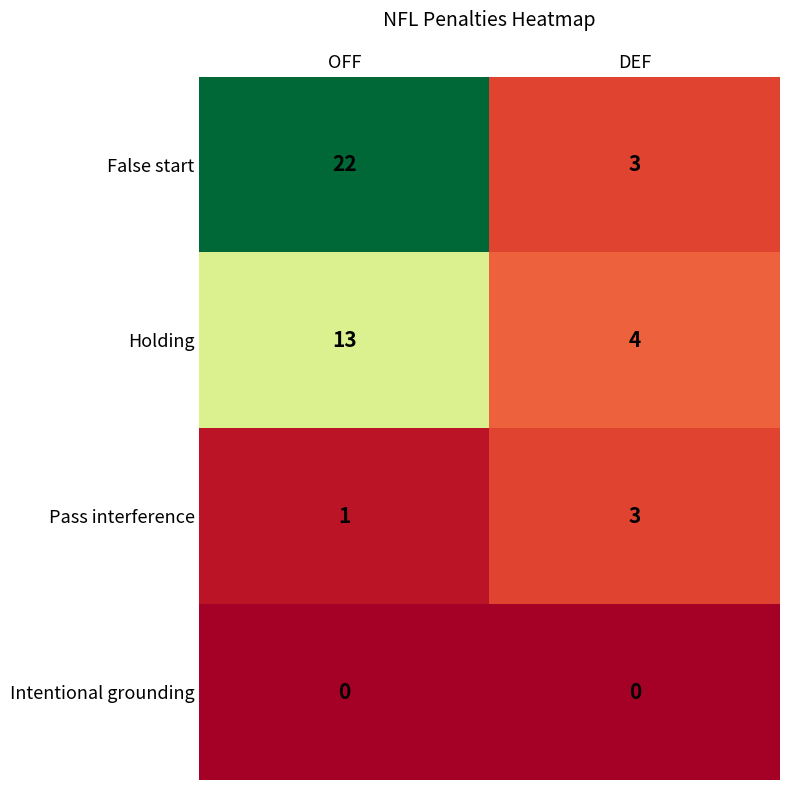

What value does the Holding series have at DEF?

4